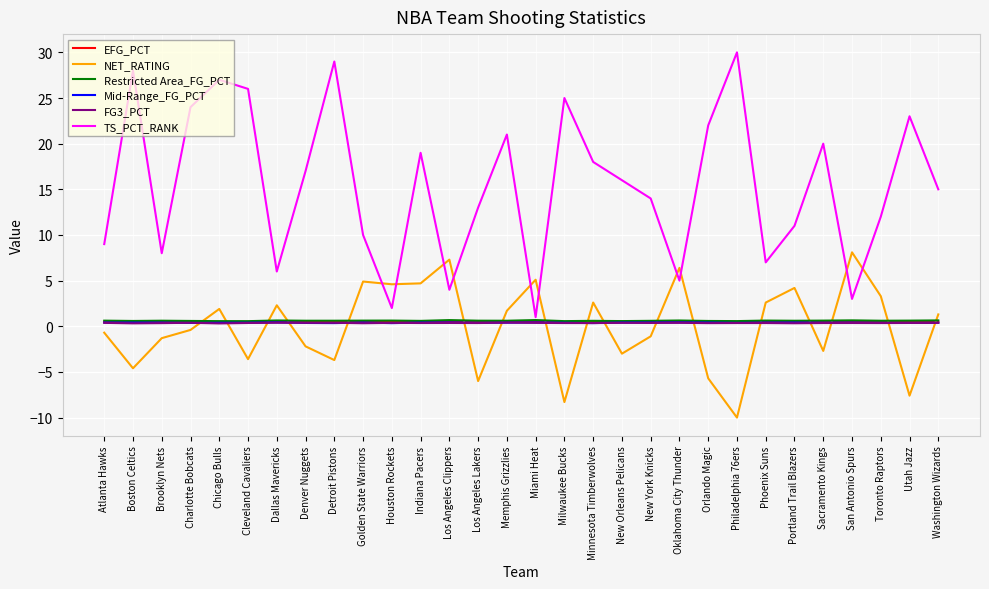

What is the total value across all series at Phoenix Suns?

11.5